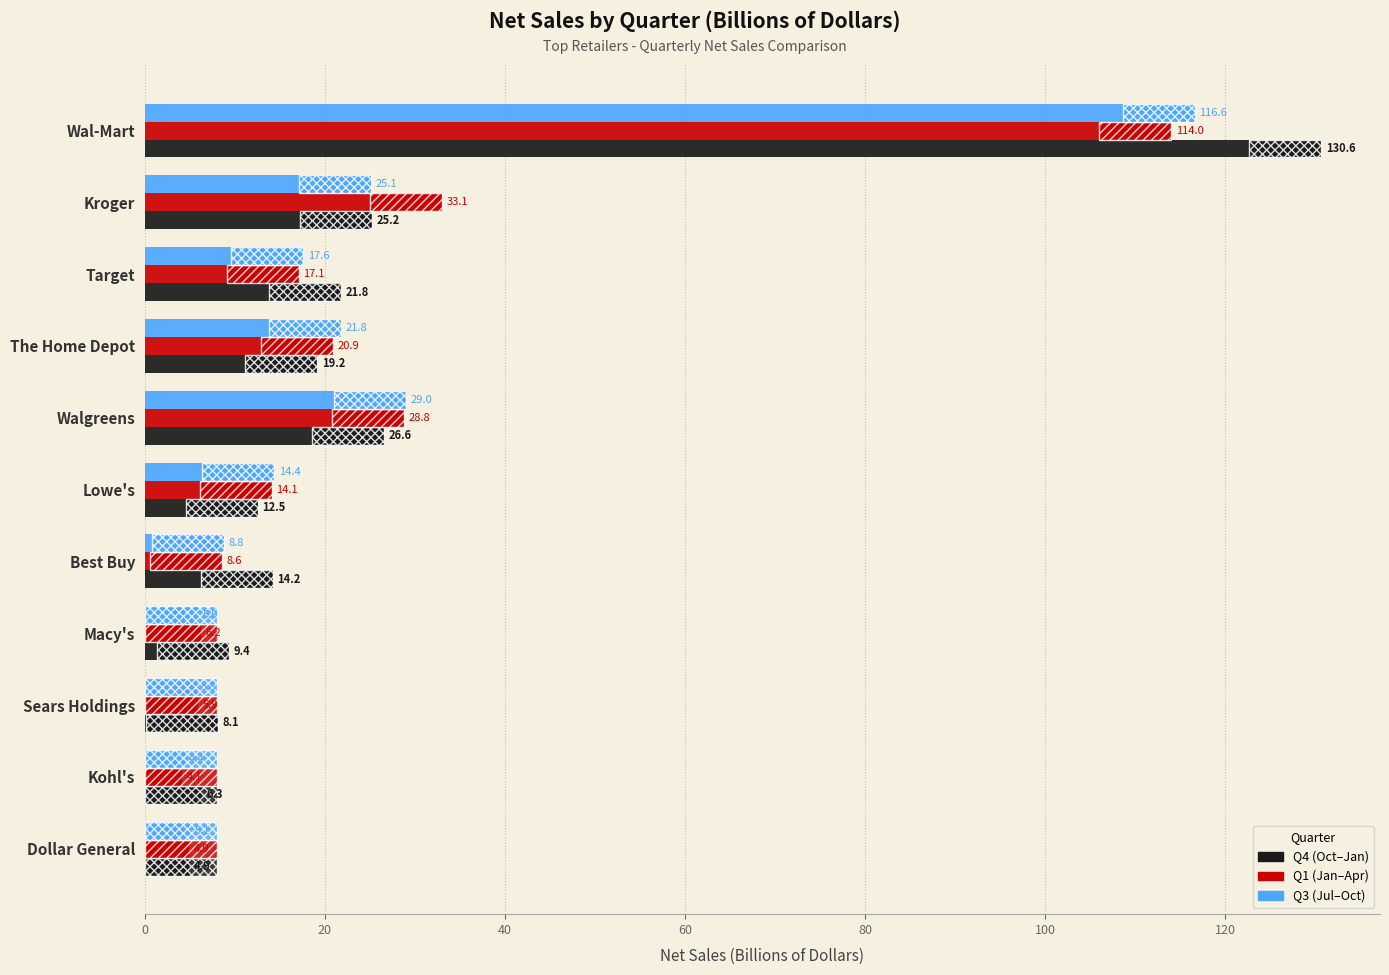

How many bars are there in total?

33